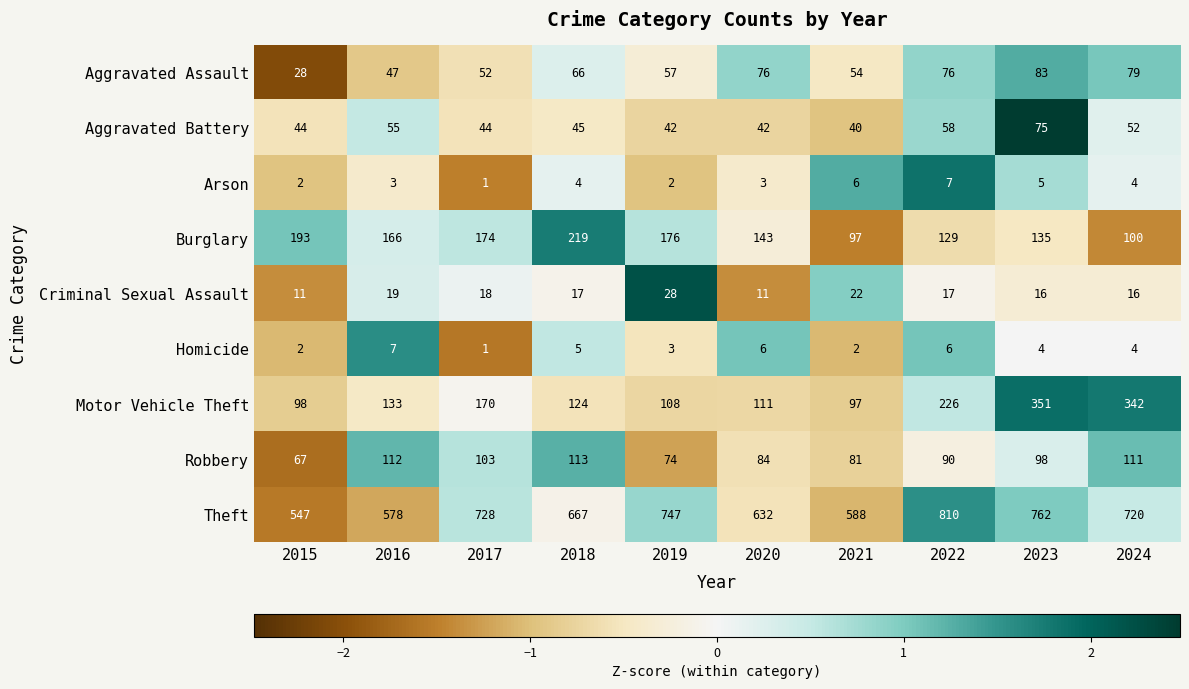

Which series has the widest spread of values?

Theft